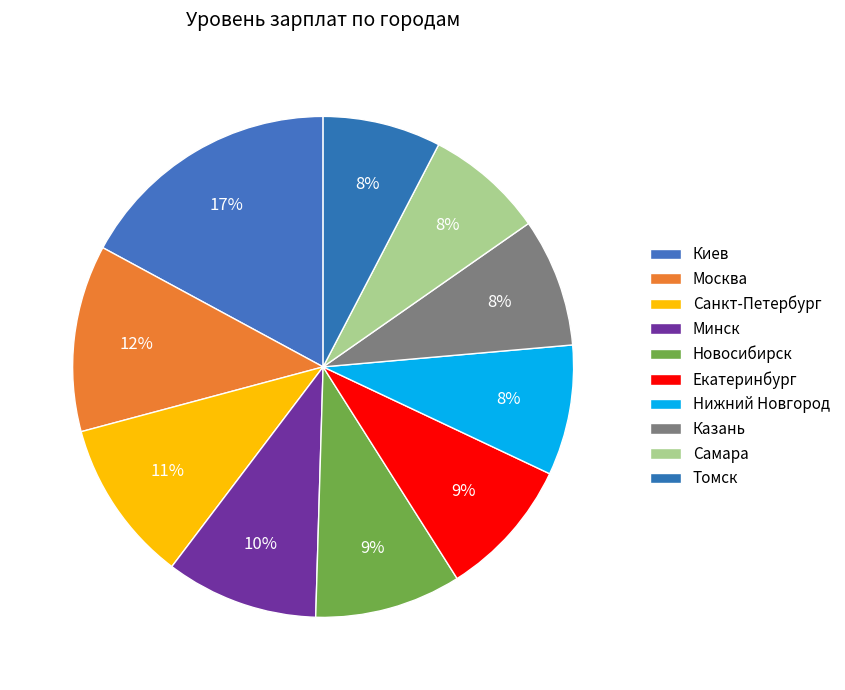

Is it true that Москва is 12% of the pie?

True